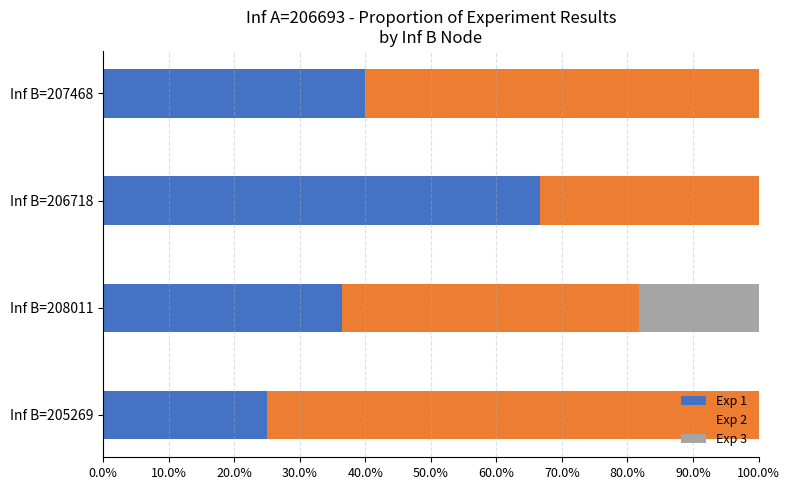

The Exp 1 series shows 25.0 at Inf B=205269. True or false?

True